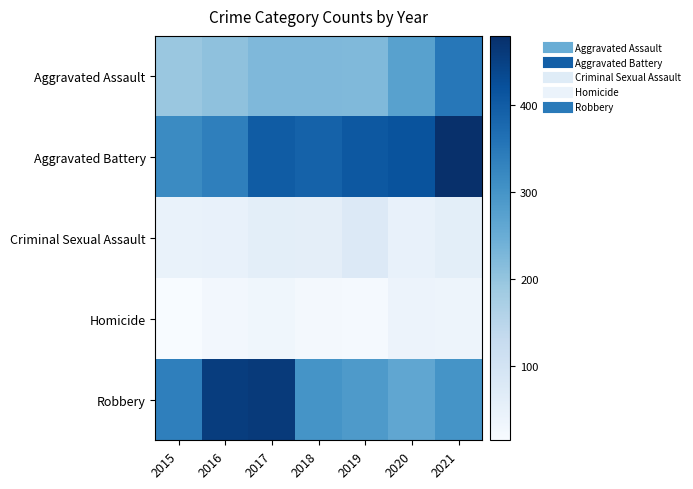

Reading right to left, what are all the values shown in this chart?

Aggravated Assault: 2021=352	2020=273	2019=223	2018=225	2017=224	2016=206	2015=194
Aggravated Battery: 2021=479	2020=416	2019=407	2018=389	2017=400	2016=336	2015=316
Criminal Sexual Assault: 2021=61	2020=48	2019=77	2018=60	2017=61	2016=50	2015=46
Homicide: 2021=38	2020=41	2019=22	2018=25	2017=33	2016=26	2015=15
Robbery: 2021=300	2020=263	2019=287	2018=301	2017=460	2016=454	2015=337